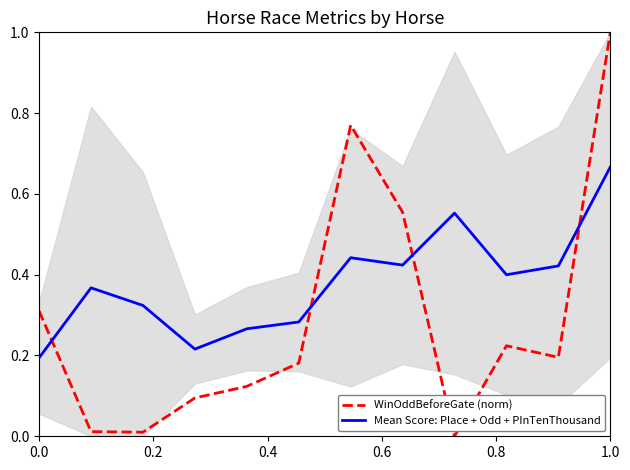

List the series in order of their peak value, highest first.

WinOddBeforeGate (norm), Mean Score: Place + Odd + PInTenThousand